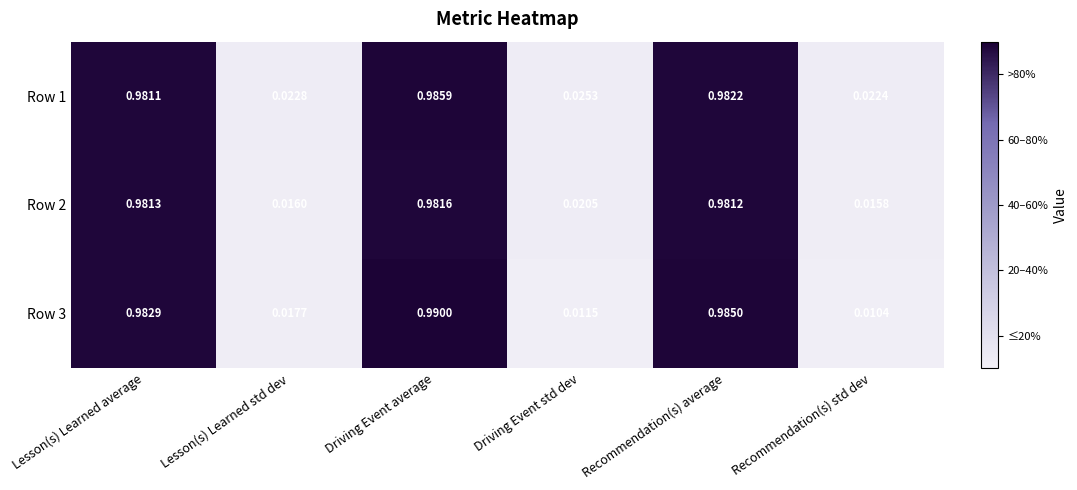

At which category is the sum across all series the highest?

Driving Event average